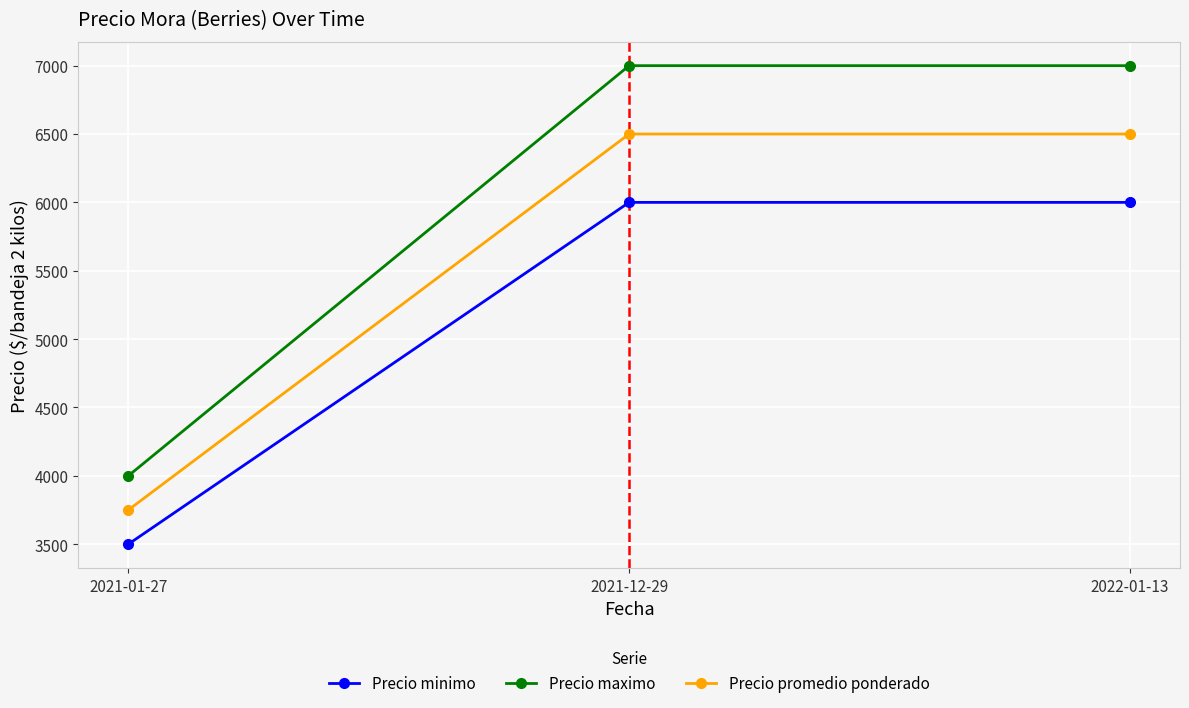

Reading right to left, transcribe all the data shown in this chart.

Precio minimo: 6000	6000	3500
Precio maximo: 7000	7000	4000
Precio promedio ponderado: 6500	6500	3750